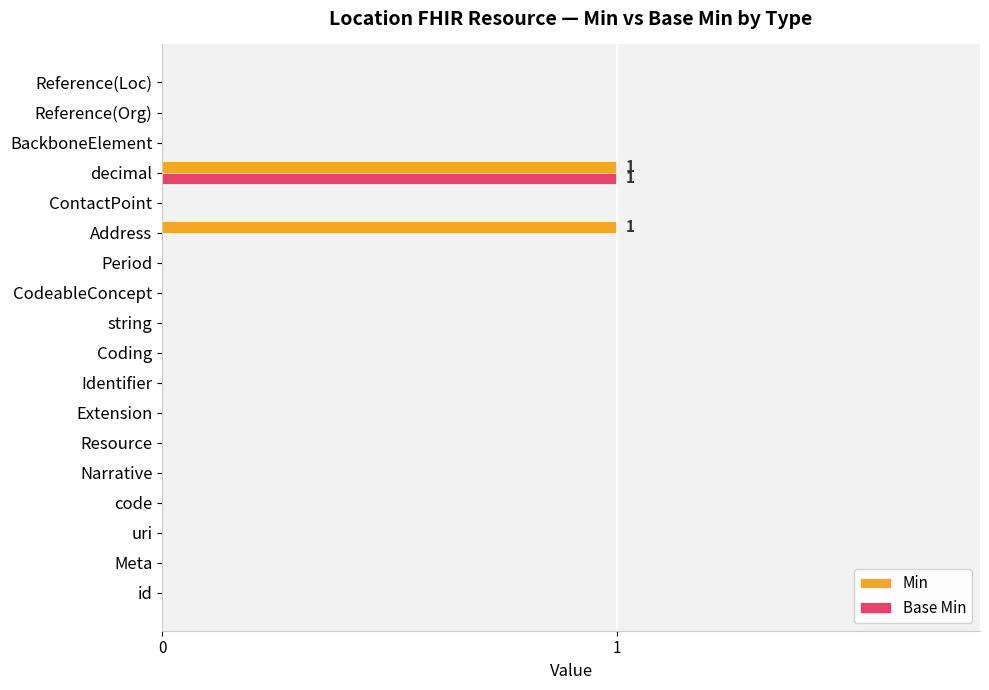

What is the sum of all Min values?

2